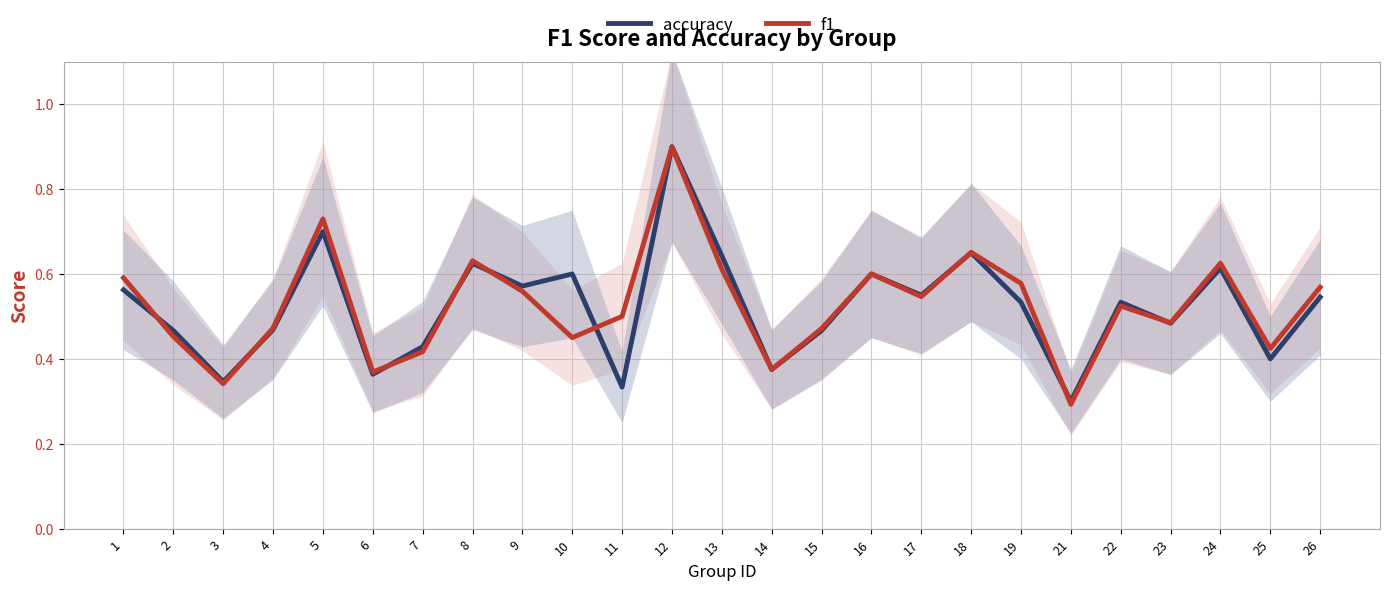

What is the difference between the maximum and minimum values in the f1 series?

0.6